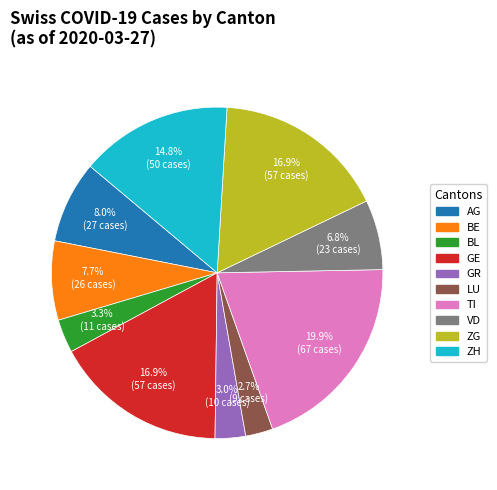

Is there a majority slice in this chart?

No